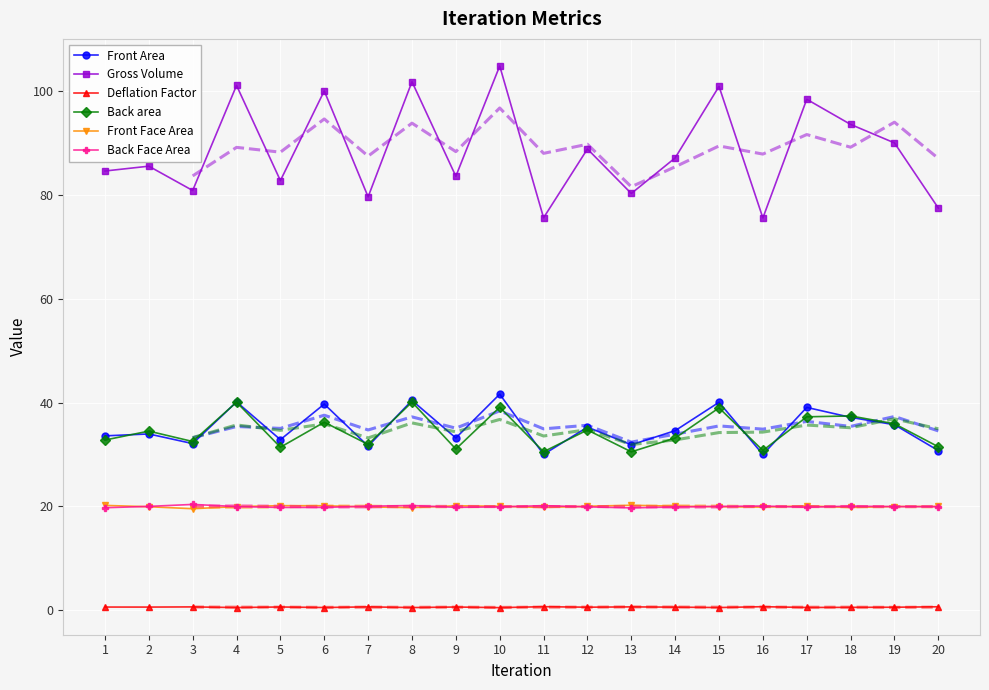

Rank the series by their maximum value, from lowest to highest.

Deflation Factor, Front Face Area, Back Face Area, Back area, Front Area, Gross Volume